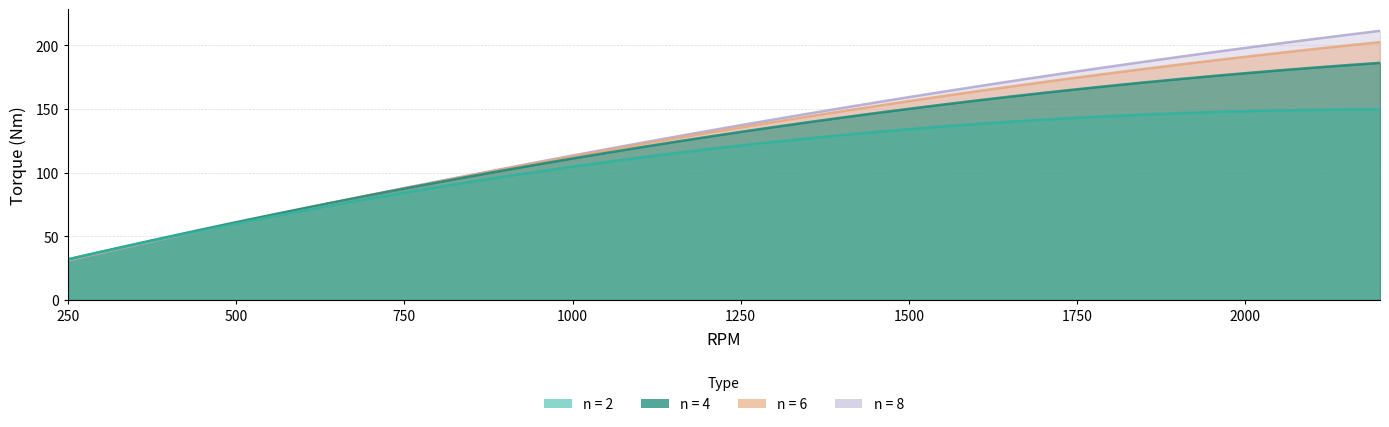

List the series in order of their peak value, lowest first.

n = 2, n = 4, n = 6, n = 8